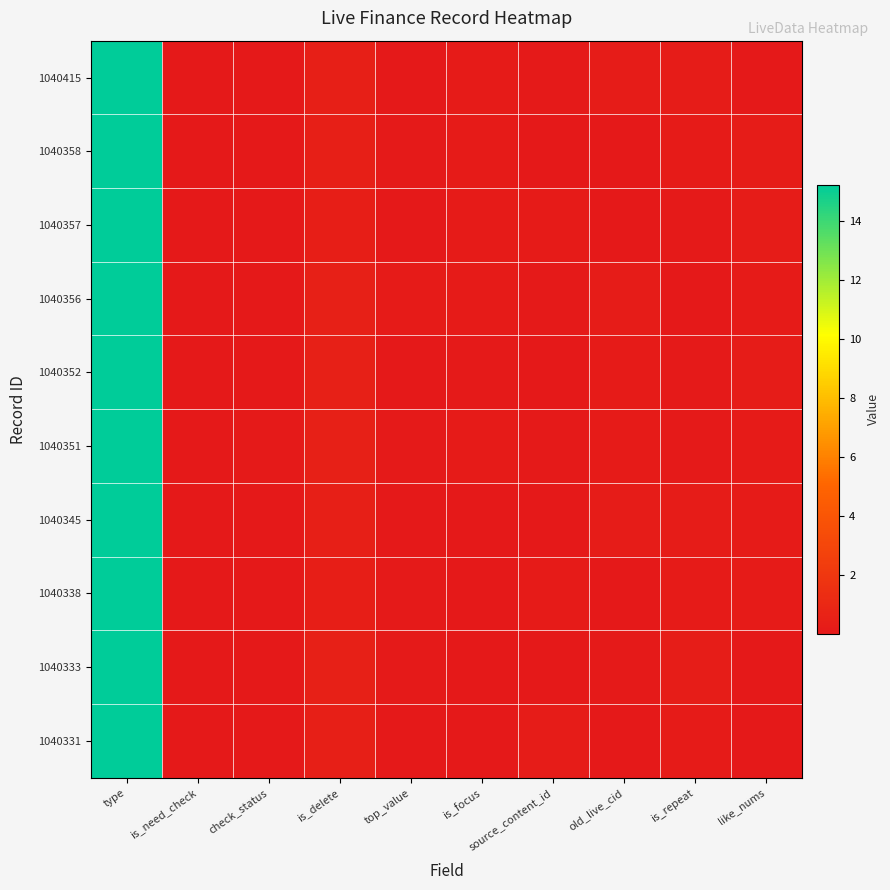

What is the greatest value displayed?

15.2